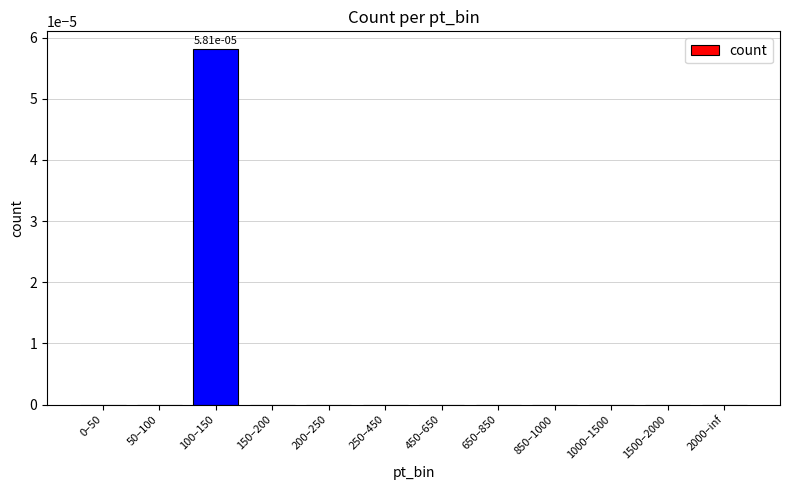

Which label corresponds to the largest value in the chart?

100–150